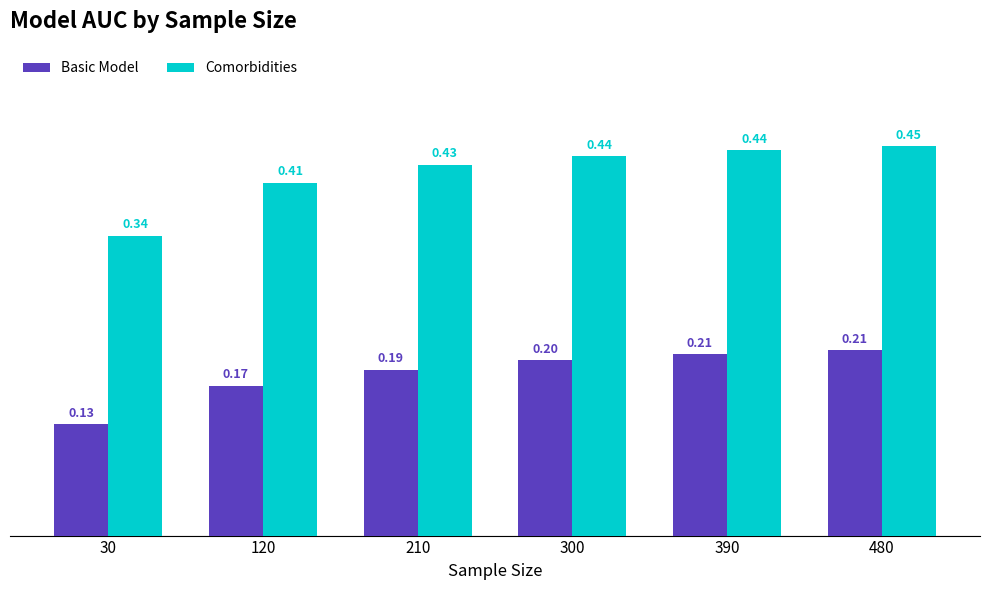

List the series in order of their overall mean, highest first.

Comorbidities, Basic Model